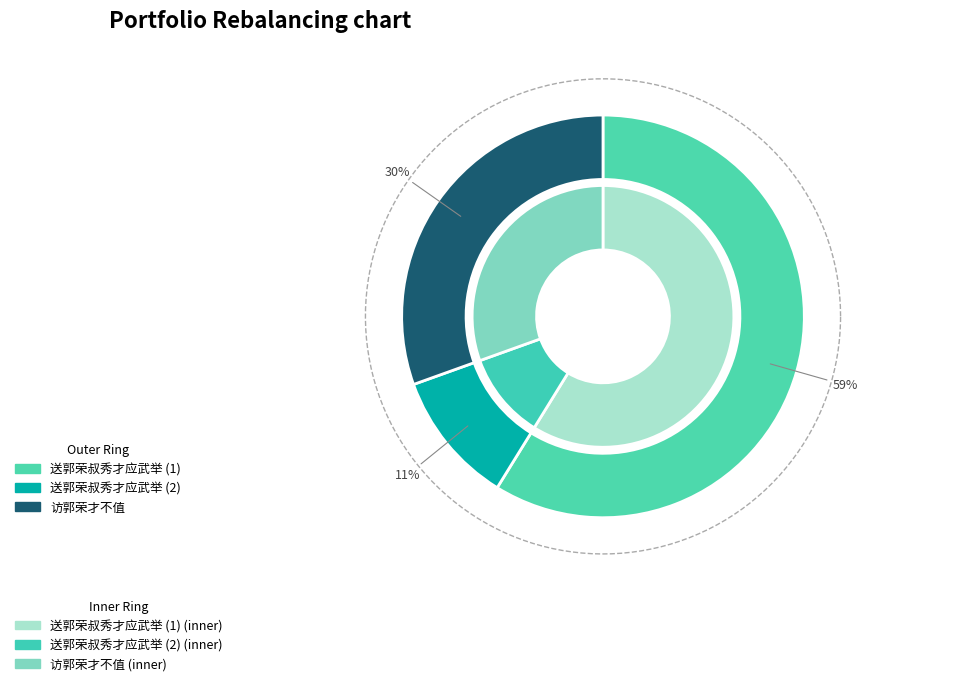

Is 送郭荣叔秀才应武举 the majority of the pie?

No